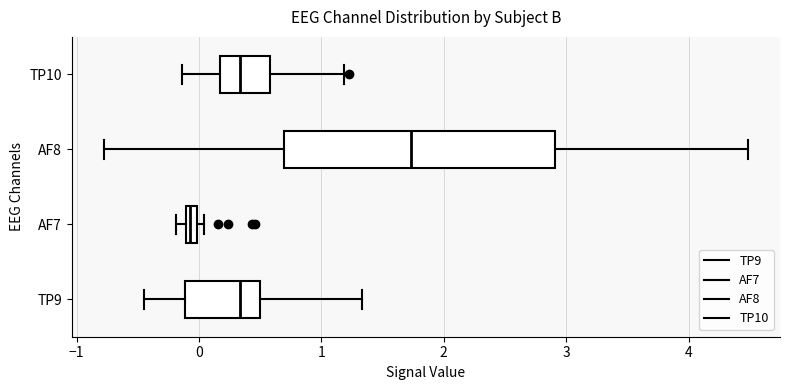

Which box is the widest, from its left edge to its right edge?

AF8